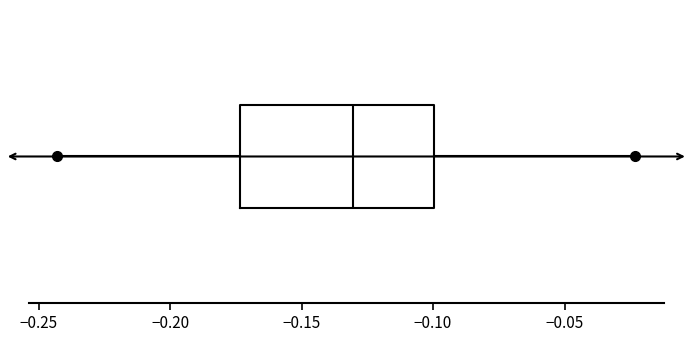

Transcribe this box plot: give where the median line is, the range the box spans, and where the two whiskers end, as read against the x-axis. The values are not printed on the chart, so give them approximately, as read against the axis.

median -0.130, box -0.175 to -0.100, whiskers -0.245 to -0.025